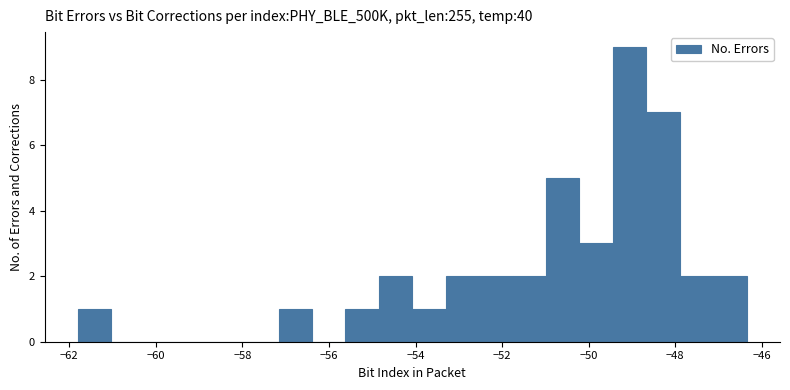

Around what value on the x-axis is the tallest bar? Give the approximate position of its centre, as read against the axis.

-49.0